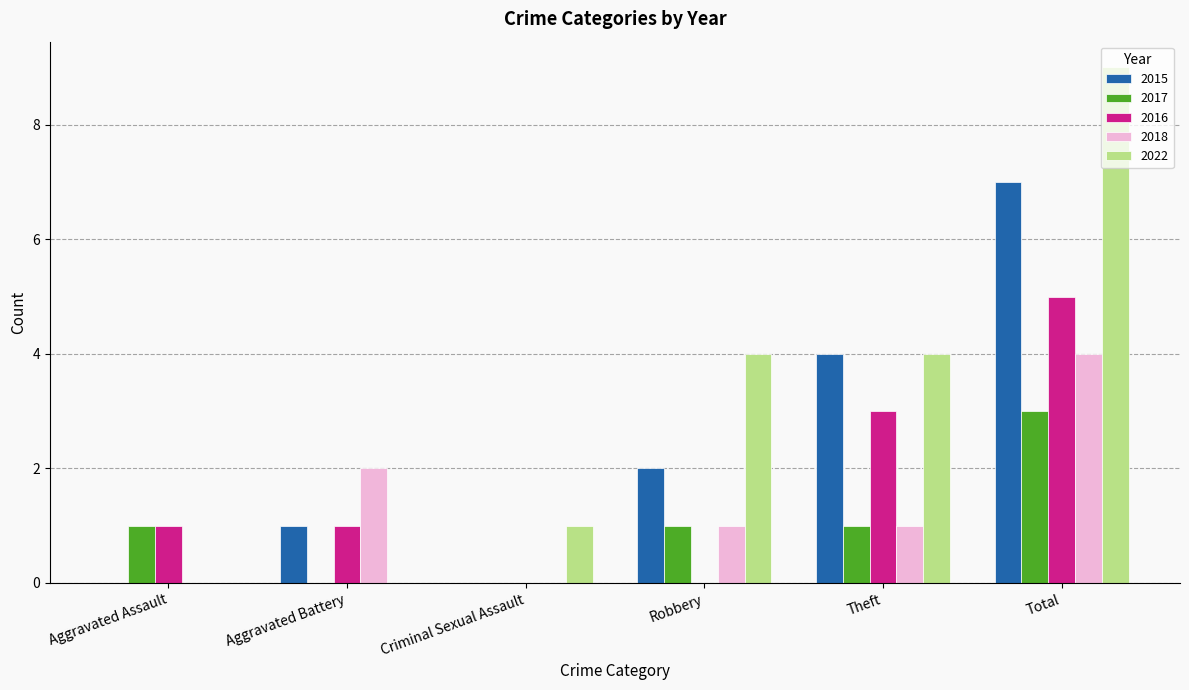

The 2016 series shows 3 at Theft. True or false?

True